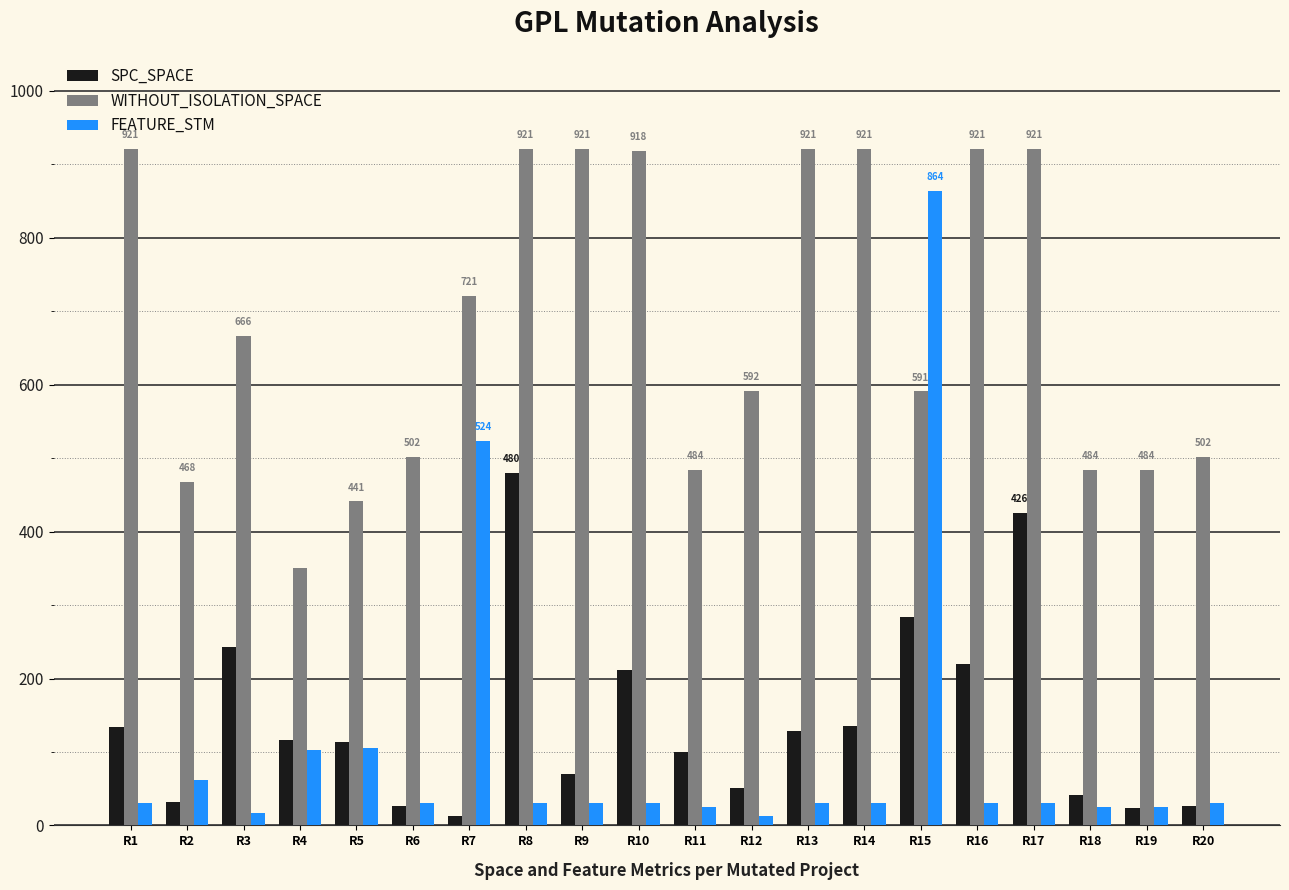

The value of WITHOUT_ISOLATION_SPACE at R13 is 921. True or false?

True